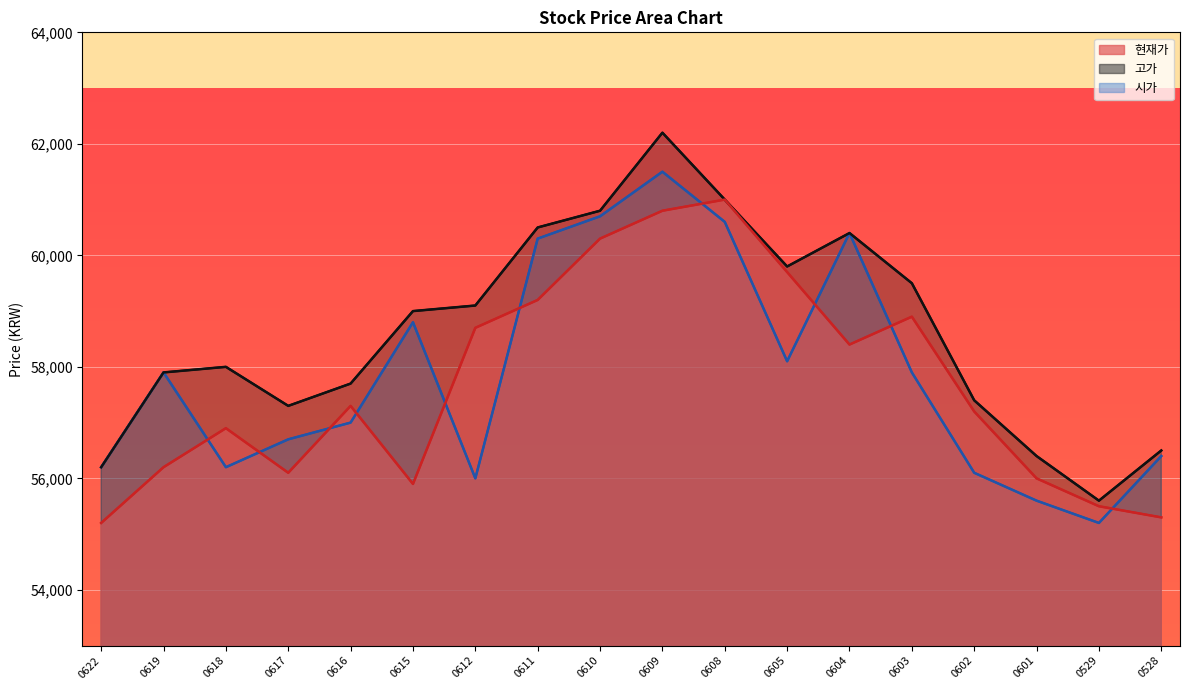

At which label is 고가 closest to 58900?

0615